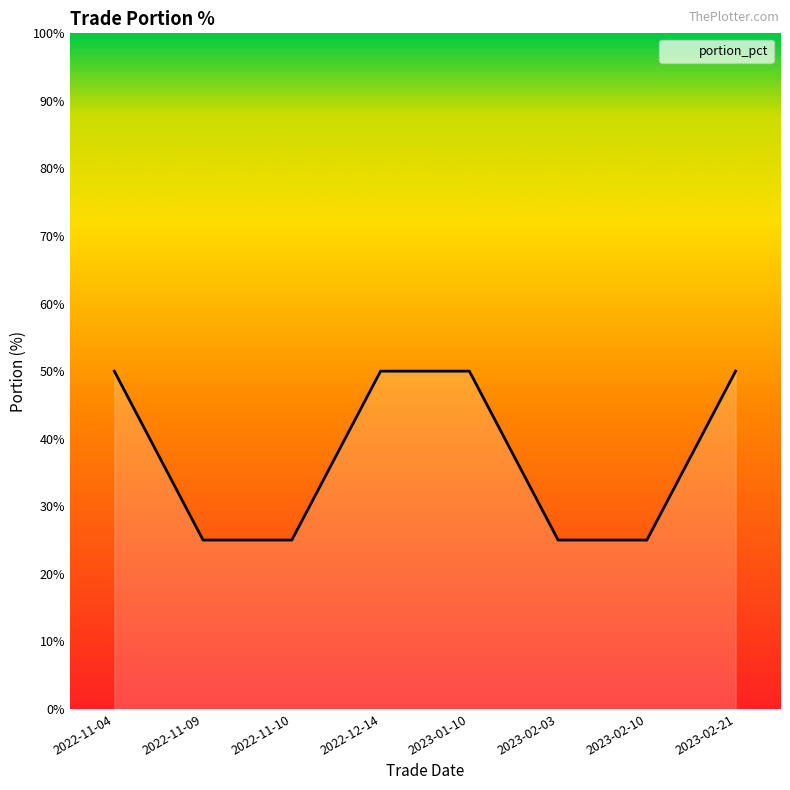

What is the maximum value shown in the chart?

50